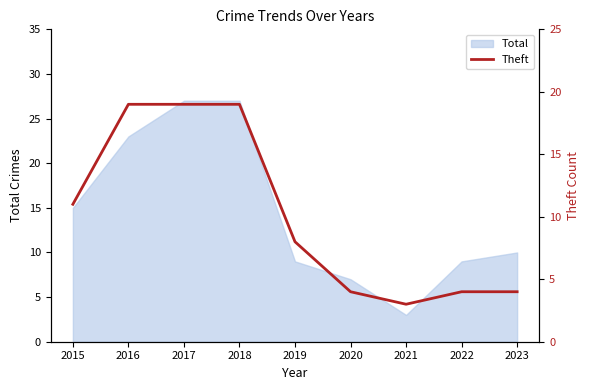

What is the smallest value displayed?

3